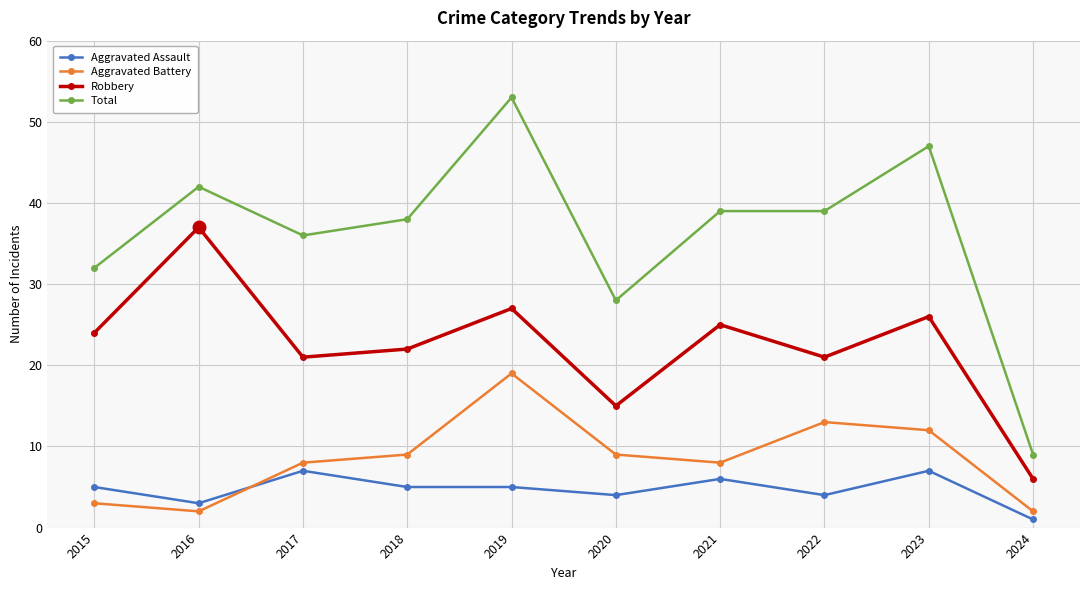

True or false: Aggravated Assault and Robbery cross at least once.

False